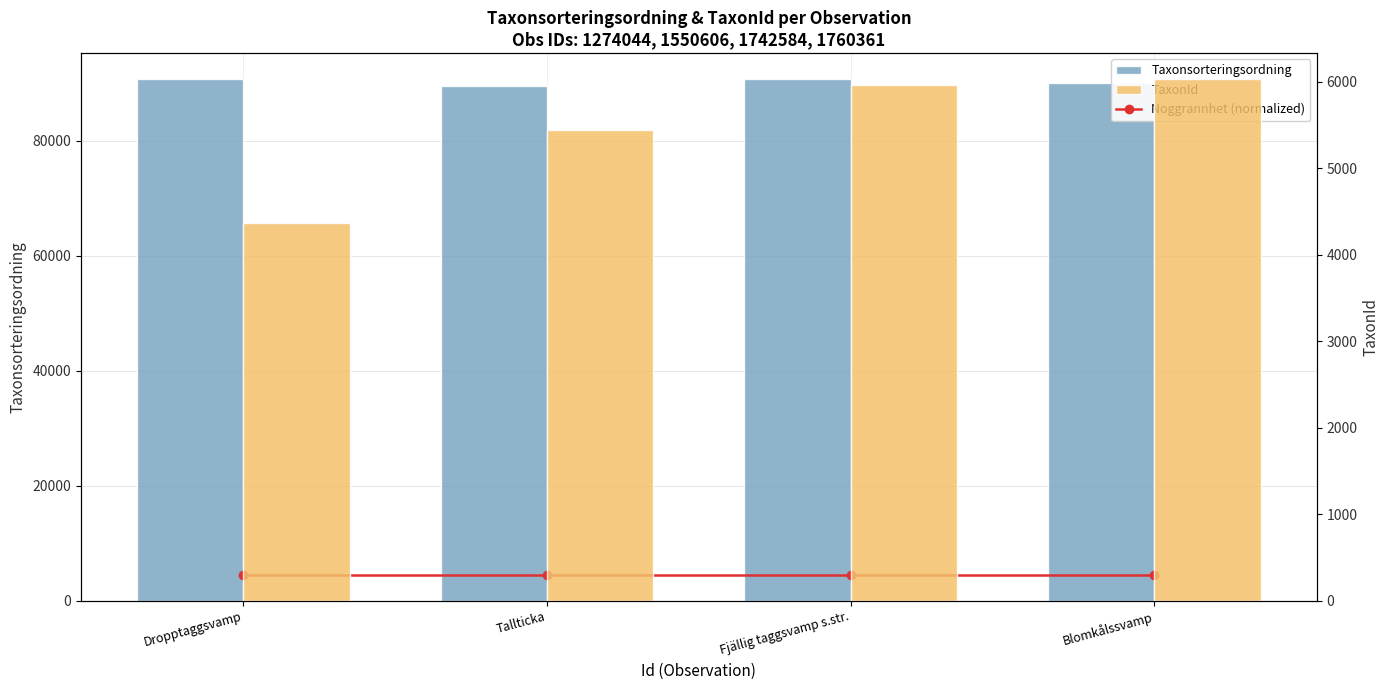

What is the total value across all series at Blomkålssvamp?

100572.6